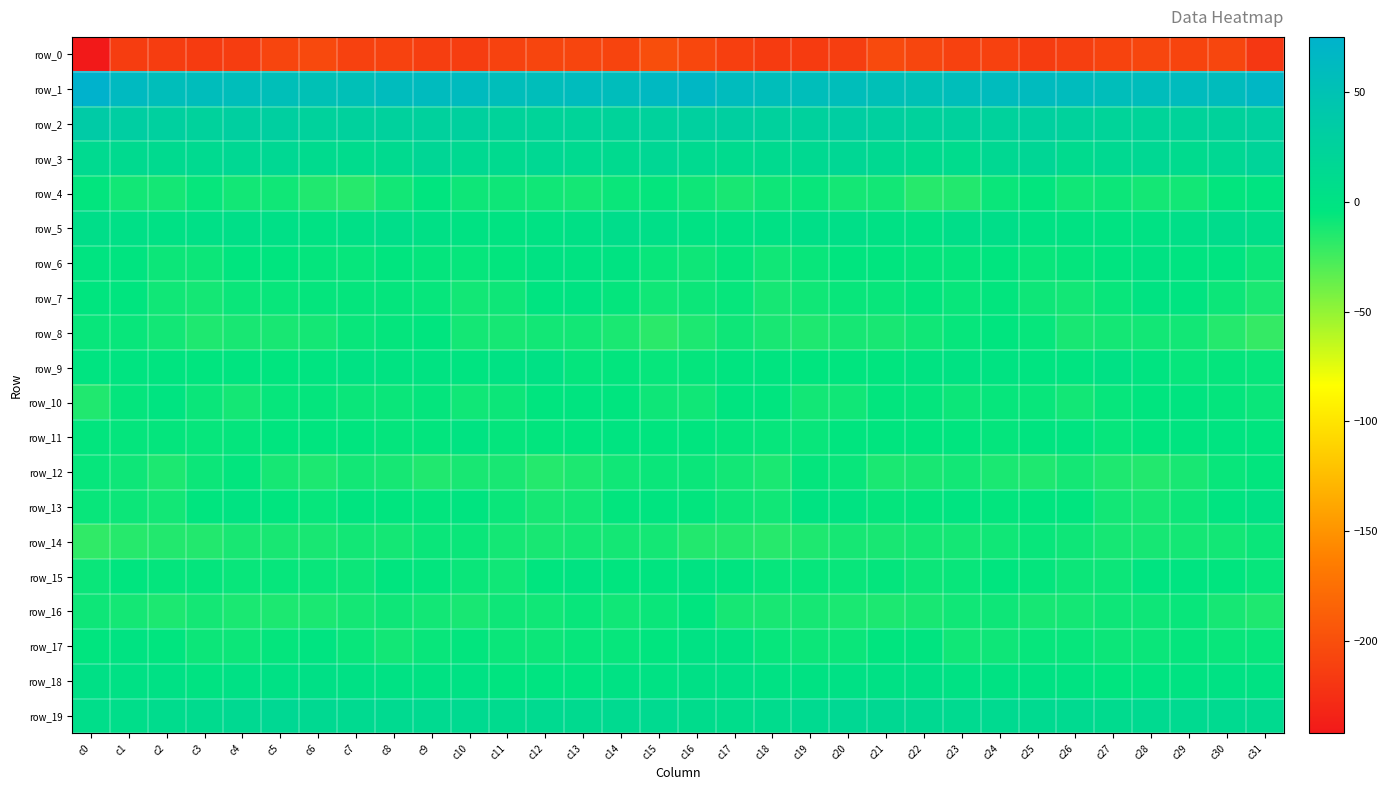

Reading left to right, list all the values displayed in this chart.

row_0: c0=-241.9	c1=-213.9	c2=-213.7	c3=-215.2	c4=-214.0	c5=-207.3	c6=-204.3	c7=-210.9	c8=-209.9	c9=-213.0	c10=-214.0	c11=-209.8	c12=-207.5	c13=-207.4	c14=-208.3	c15=-200.7	c16=-205.9	c17=-212.1	c18=-215.0	c19=-214.8	c20=-213.0	c21=-204.1	c22=-207.1	c23=-210.8	c24=-210.7	c25=-214.2	c26=-212.5	c27=-208.7	c28=-207.1	c29=-208.0	c30=-206.7	c31=-219.0
row_1: c0=75.0	c1=62.8	c2=56.5	c3=57.1	c4=56.9	c5=54.7	c6=51.3	c7=53.5	c8=59.1	c9=60.5	c10=60.5	c11=56.8	c12=56.4	c13=60.0	c14=57.1	c15=63.5	c16=67.2	c17=59.1	c18=56.6	c19=56.7	c20=56.6	c21=53.2	c22=51.3	c23=55.8	c24=59.5	c25=61.2	c26=59.2	c27=55.8	c28=58.2	c29=59.1	c30=58.4	c31=67.0
row_2: c0=35.4	c1=31.0	c2=28.4	c3=25.6	c4=29.4	c5=30.1	c6=25.6	c7=26.5	c8=26.2	c9=27.0	c10=27.4	c11=23.3	c12=21.9	c13=22.9	c14=23.2	c15=25.4	c16=28.9	c17=29.7	c18=26.7	c19=26.2	c20=31.1	c21=28.2	c22=25.4	c23=26.8	c24=25.6	c25=28.3	c26=25.6	c27=22.6	c28=22.0	c29=23.1	c30=24.5	c31=29.0
row_3: c0=13.5	c1=12.2	c2=11.9	c3=13.3	c4=16.0	c5=16.6	c6=11.5	c7=10.4	c8=12.1	c9=18.3	c10=14.2	c11=12.1	c12=16.4	c13=12.6	c14=12.2	c15=17.8	c16=13.3	c17=11.5	c18=12.0	c19=14.0	c20=17.6	c21=14.4	c22=11.0	c23=10.0	c24=15.0	c25=18.2	c26=11.7	c27=14.6	c28=15.6	c29=10.9	c30=16.1	c31=23.0
row_4: c0=-5.0	c1=-10.2	c2=-11.0	c3=-6.5	c4=-10.1	c5=-9.3	c6=-14.3	c7=-16.6	c8=-10.4	c9=-4.9	c10=-8.7	c11=-9.0	c12=-9.2	c13=-10.8	c14=-7.5	c15=-5.8	c16=-8.7	c17=-11.9	c18=-9.1	c19=-7.1	c20=-10.5	c21=-10.0	c22=-16.4	c23=-14.9	c24=-7.4	c25=-5.4	c26=-9.6	c27=-8.2	c28=-10.8	c29=-9.9	c30=-5.4	c31=-2.3
row_5: c0=6.3	c1=3.2	c2=1.6	c3=4.4	c4=5.5	c5=3.4	c6=0.2	c7=4.2	c8=6.7	c9=2.8	c10=-0.1	c11=-0.9	c12=0.3	c13=3.0	c14=8.6	c15=5.2	c16=1.3	c17=1.2	c18=2.5	c19=4.9	c20=5.3	c21=1.7	c22=1.2	c23=5.8	c24=5.7	c25=1.0	c26=-0.4	c27=-0.7	c28=0.9	c29=5.0	c30=9.2	c31=6.2
row_6: c0=-2.8	c1=-3.6	c2=-8.4	c3=-8.1	c4=-4.6	c5=-4.1	c6=-5.9	c7=-6.3	c8=-4.7	c9=-6.0	c10=-6.5	c11=-5.1	c12=-0.5	c13=-1.4	c14=-1.0	c15=-6.8	c16=-9.1	c17=-6.0	c18=-9.4	c19=-6.7	c20=-4.2	c21=-4.7	c22=-6.0	c23=-6.0	c24=-4.3	c25=-7.2	c26=-5.9	c27=-3.5	c28=-0.1	c29=-1.8	c30=-1.9	c31=-8.2
row_7: c0=-4.2	c1=-4.3	c2=-9.8	c3=-11.1	c4=-7.3	c5=-6.9	c6=-6.0	c7=-6.1	c8=-6.0	c9=-6.6	c10=-10.2	c11=-8.9	c12=-2.5	c13=-1.6	c14=-5.9	c15=-9.7	c16=-8.4	c17=-6.6	c18=-11.4	c19=-9.6	c20=-6.8	c21=-6.8	c22=-5.1	c23=-6.9	c24=-5.1	c25=-8.6	c26=-10.3	c27=-6.7	c28=-1.4	c29=-2.9	c30=-8.3	c31=-12.6
row_8: c0=-6.9	c1=-7.3	c2=-10.1	c3=-14.1	c4=-11.8	c5=-11.7	c6=-11.0	c7=-6.8	c8=-5.7	c9=-4.7	c10=-10.7	c11=-11.5	c12=-10.2	c13=-9.9	c14=-12.7	c15=-17.6	c16=-13.2	c17=-8.6	c18=-11.8	c19=-13.7	c20=-11.4	c21=-11.8	c22=-9.2	c23=-6.4	c24=-4.7	c25=-6.6	c26=-11.7	c27=-10.8	c28=-10.3	c29=-10.4	c30=-15.7	c31=-20.5
row_9: c0=-1.9	c1=-2.7	c2=-3.0	c3=-4.0	c4=-3.6	c5=-3.8	c6=-2.9	c7=0.7	c8=-0.6	c9=-1.6	c10=-2.7	c11=0.2	c12=1.4	c13=-5.9	c14=-5.3	c15=-6.3	c16=-5.7	c17=-3.3	c18=-3.3	c19=-4.1	c20=-3.6	c21=-4.1	c22=-0.7	c23=-0.0	c24=-0.8	c25=-1.9	c26=-2.1	c27=2.2	c28=-1.8	c29=-6.1	c30=-5.9	c31=-6.4
row_10: c0=-14.6	c1=-5.8	c2=-2.9	c3=-7.8	c4=-10.7	c5=-6.1	c6=-5.6	c7=-7.6	c8=-7.4	c9=-5.9	c10=-9.8	c11=-8.6	c12=-4.6	c13=-3.4	c14=-4.7	c15=-9.0	c16=-9.7	c17=-3.6	c18=-4.3	c19=-9.9	c20=-9.6	c21=-5.3	c22=-6.0	c23=-8.3	c24=-6.5	c25=-6.8	c26=-10.4	c27=-6.3	c28=-4.5	c29=-3.0	c30=-6.0	c31=-7.7
row_11: c0=-5.3	c1=-6.1	c2=-6.1	c3=-6.7	c4=-5.6	c5=-3.6	c6=-4.7	c7=-4.4	c8=-5.6	c9=-5.0	c10=-1.6	c11=-6.0	c12=-5.3	c13=-3.8	c14=-2.3	c15=-3.9	c16=-4.8	c17=-5.7	c18=-6.4	c19=-6.7	c20=-4.7	c21=-3.7	c22=-4.8	c23=-4.6	c24=-6.0	c25=-3.5	c26=-2.8	c27=-6.4	c28=-4.7	c29=-3.3	c30=-2.0	c31=-3.8
row_12: c0=-6.1	c1=-9.1	c2=-13.4	c3=-8.0	c4=-5.5	c5=-11.1	c6=-13.0	c7=-10.3	c8=-11.3	c9=-14.3	c10=-11.8	c11=-11.8	c12=-15.5	c13=-13.2	c14=-9.5	c15=-7.5	c16=-7.8	c17=-10.3	c18=-12.9	c19=-5.9	c20=-6.8	c21=-12.7	c22=-11.8	c23=-10.3	c24=-12.8	c25=-14.0	c26=-10.8	c27=-13.5	c28=-15.4	c29=-12.1	c30=-7.3	c31=-5.2
row_13: c0=-7.3	c1=-8.0	c2=-10.0	c3=-4.8	c4=-0.5	c5=-4.4	c6=-6.3	c7=-3.4	c8=-3.8	c9=-5.2	c10=-3.3	c11=-7.6	c12=-11.6	c13=-10.0	c14=-5.4	c15=-3.1	c16=-5.5	c17=-8.3	c18=-9.8	c19=-1.7	c20=-1.4	c21=-5.8	c22=-5.2	c23=-2.8	c24=-5.4	c25=-3.8	c26=-4.3	c27=-10.0	c28=-11.3	c29=-8.5	c30=-2.7	c31=1.9
row_14: c0=-19.6	c1=-16.1	c2=-15.4	c3=-15.0	c4=-12.0	c5=-11.7	c6=-11.8	c7=-10.1	c8=-10.6	c9=-7.8	c10=-7.8	c11=-10.6	c12=-12.1	c13=-10.8	c14=-10.8	c15=-11.0	c16=-14.8	c17=-14.9	c18=-16.1	c19=-13.6	c20=-11.3	c21=-12.2	c22=-11.0	c23=-10.5	c24=-9.8	c25=-7.2	c26=-8.6	c27=-11.6	c28=-11.4	c29=-10.9	c30=-9.9	c31=-7.7
row_15: c0=-7.5	c1=-4.2	c2=-5.8	c3=-6.0	c4=-7.2	c5=-6.3	c6=-6.8	c7=-8.2	c8=-4.4	c9=-5.4	c10=-7.6	c11=-9.5	c12=-4.8	c13=-1.3	c14=-3.8	c15=-3.1	c16=-1.3	c17=-3.6	c18=-6.2	c19=-6.6	c20=-7.0	c21=-5.8	c22=-8.1	c23=-6.7	c24=-4.3	c25=-6.0	c26=-8.6	c27=-8.3	c28=-2.3	c29=-2.3	c30=-4.8	c31=-6.4
row_16: c0=-8.6	c1=-10.6	c2=-13.3	c3=-10.5	c4=-12.4	c5=-13.1	c6=-12.6	c7=-10.7	c8=-8.9	c9=-10.1	c10=-11.8	c11=-9.2	c12=-9.3	c13=-7.1	c14=-9.3	c15=-7.9	c16=-4.4	c17=-11.1	c18=-11.8	c19=-11.6	c20=-12.4	c21=-13.1	c22=-12.2	c23=-9.6	c24=-8.9	c25=-11.5	c26=-10.6	c27=-8.9	c28=-8.7	c29=-7.2	c30=-11.2	c31=-13.8
row_17: c0=-3.8	c1=-0.6	c2=-4.3	c3=-8.5	c4=-8.2	c5=-6.0	c6=-2.9	c7=-7.1	c8=-10.2	c9=-7.3	c10=-5.4	c11=-7.9	c12=-8.2	c13=-6.6	c14=-6.4	c15=-4.1	c16=0.8	c17=-0.0	c18=-6.7	c19=-8.3	c20=-7.8	c21=-4.7	c22=-3.1	c23=-9.5	c24=-9.2	c25=-6.4	c26=-6.2	c27=-8.3	c28=-7.8	c29=-6.1	c30=-7.2	c31=-6.1
row_18: c0=2.6	c1=2.2	c2=2.4	c3=-0.8	c4=1.6	c5=2.2	c6=3.0	c7=1.8	c8=0.2	c9=-0.5	c10=0.3	c11=-3.3	c12=-2.2	c13=-1.8	c14=0.9	c15=0.9	c16=2.9	c17=3.3	c18=0.9	c19=0.0	c20=2.1	c21=2.4	c22=3.0	c23=0.9	c24=-0.0	c25=-0.2	c26=-0.8	c27=-3.7	c28=-1.8	c29=-0.8	c30=0.4	c31=-0.1
row_19: c0=6.4	c1=6.5	c2=9.5	c3=11.6	c4=14.5	c5=15.8	c6=14.5	c7=13.1	c8=13.2	c9=13.0	c10=13.7	c11=11.5	c12=12.6	c13=12.4	c14=12.8	c15=12.6	c16=9.3	c17=8.1	c18=10.4	c19=12.8	c20=15.6	c21=15.1	c22=14.0	c23=13.3	c24=12.8	c25=13.2	c26=13.5	c27=11.1	c28=12.8	c29=12.5	c30=13.1	c31=12.3